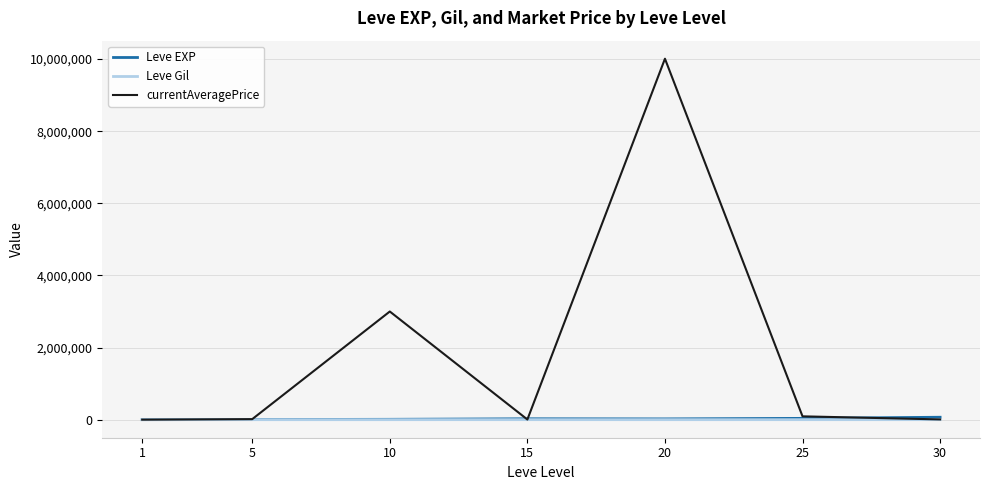

How many lines are shown in the chart?

3